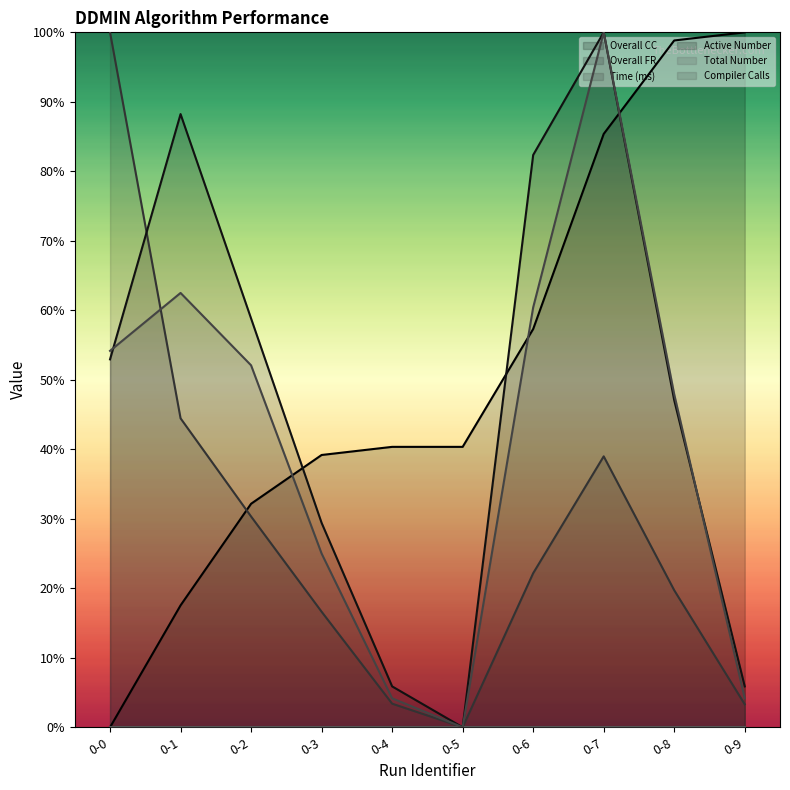

How many intersections are there between Compiler Calls and Overall CC?

3